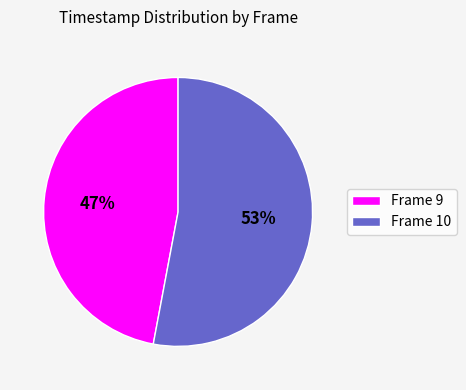

Count the number of slices in the pie.

2